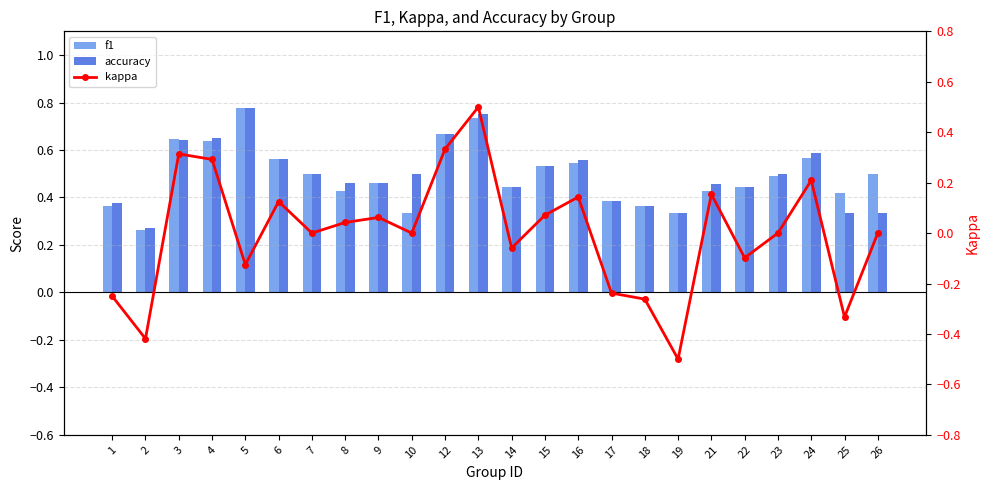

At which category is the sum across all series the highest?

13